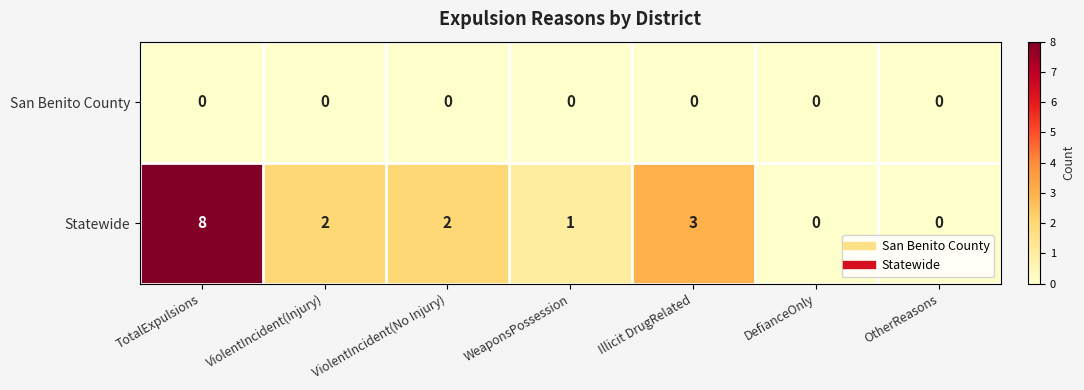

List the series in order of their peak value, lowest first.

San Benito County, Statewide